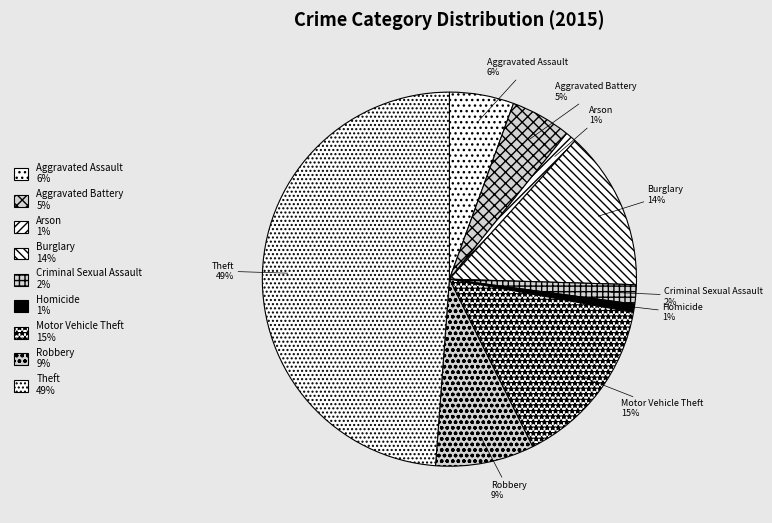

How many segments does this pie chart have?

9